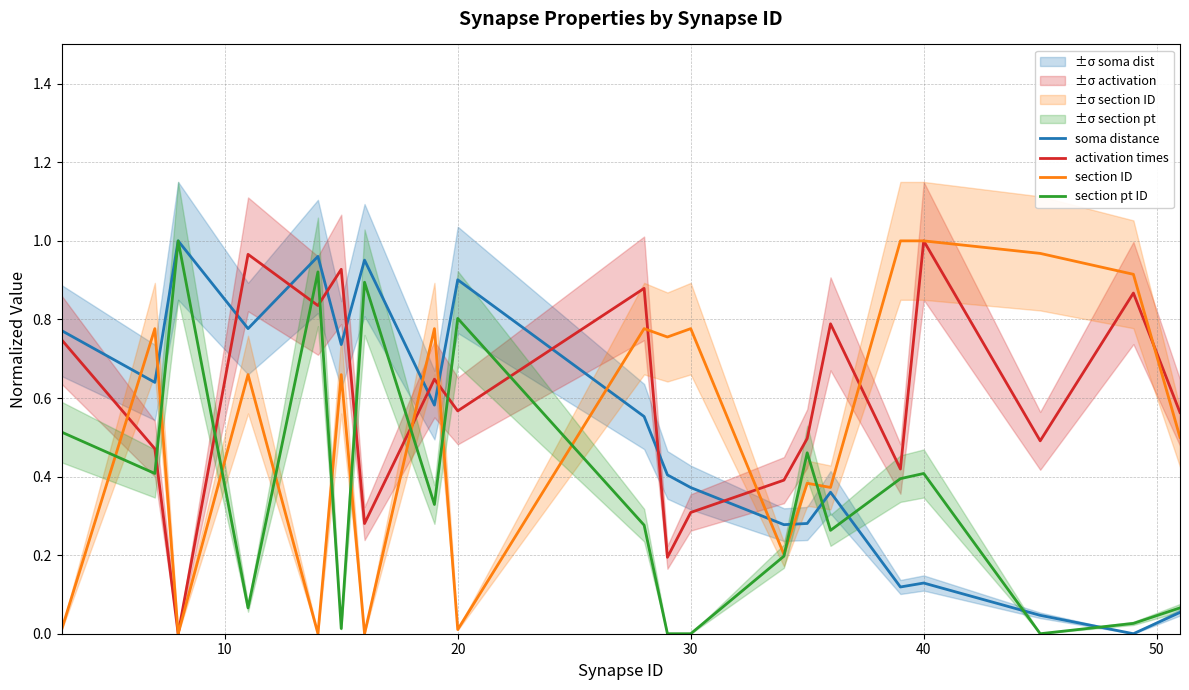

What is the value of the section ID point at the 19th from the left?

0.9